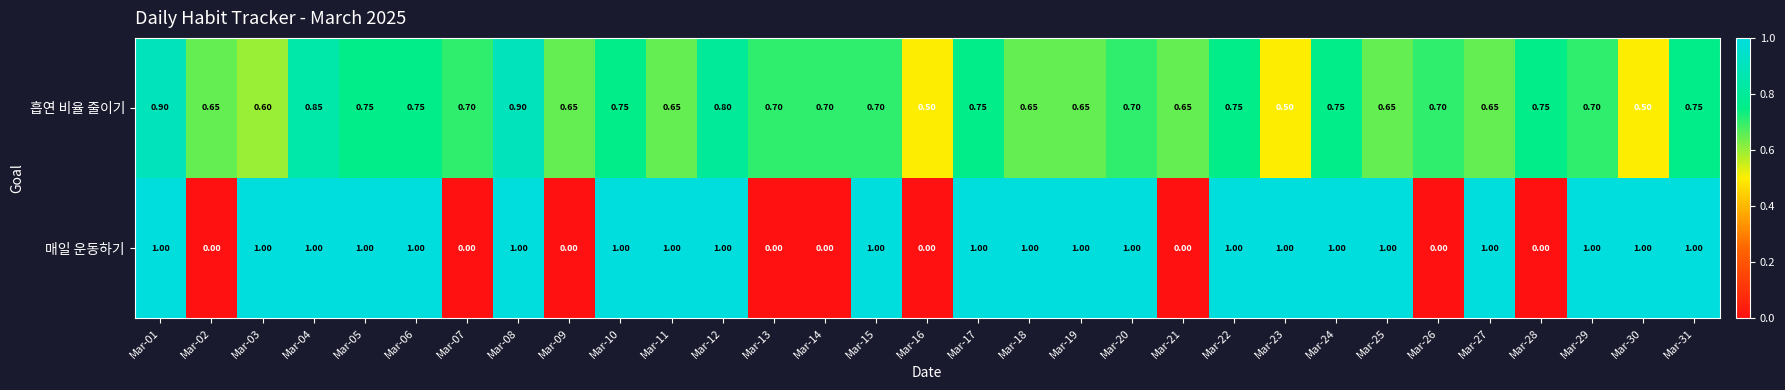

At Mar-06, list the series in order from largest to smallest.

매일 운동하기, 흡연 비율 줄이기